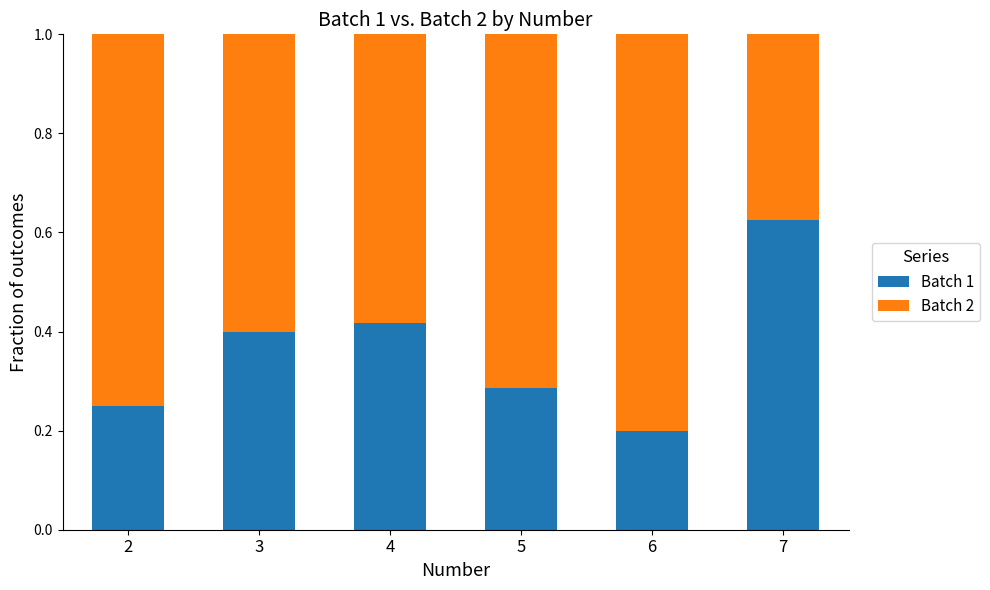

Which category has the lowest value in the Batch 1 series?

6